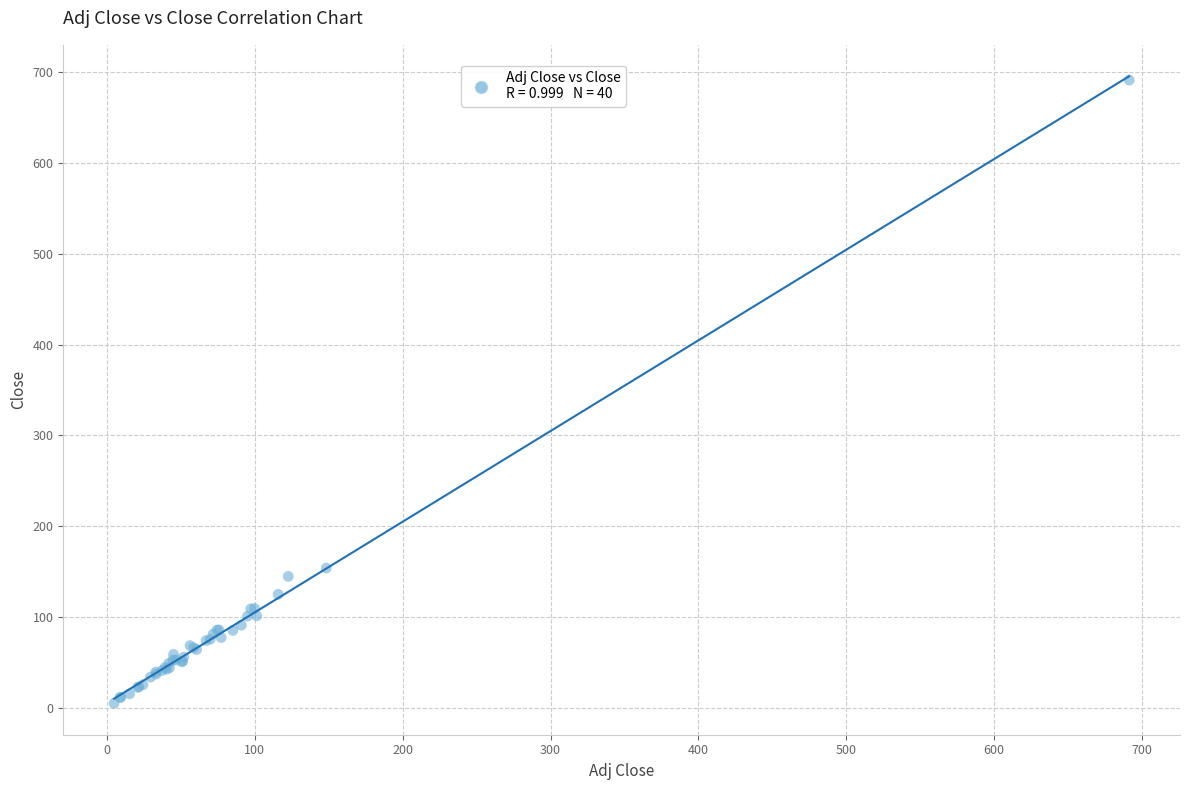

What Y value in the scatter plot is closest to 348?

153.8